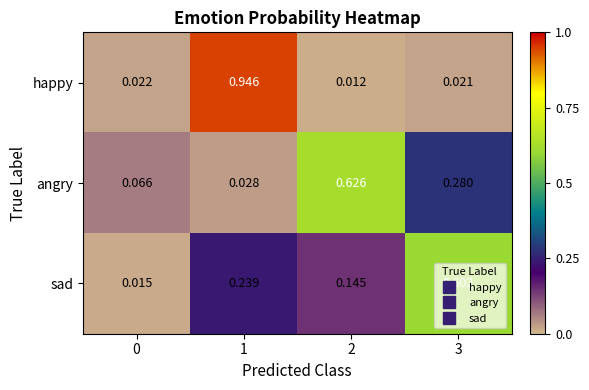

Is the value of angry at 1 greater than the value of happy at 0?

Yes